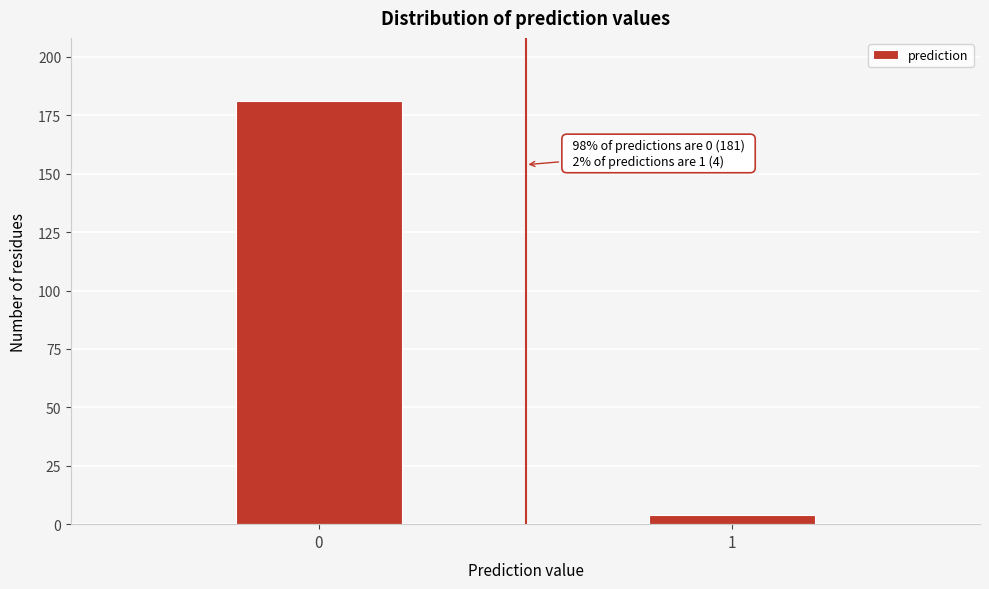

Reading right to left, extract all data points from this chart.

1=4	0=181